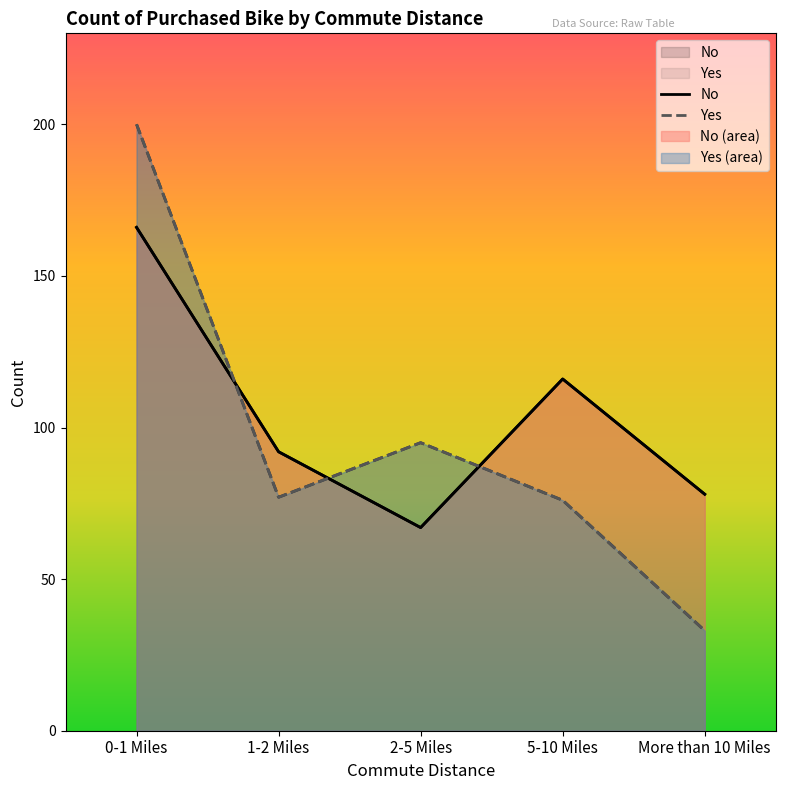

True or false: No has a value of 166 at 0-1 Miles.

True